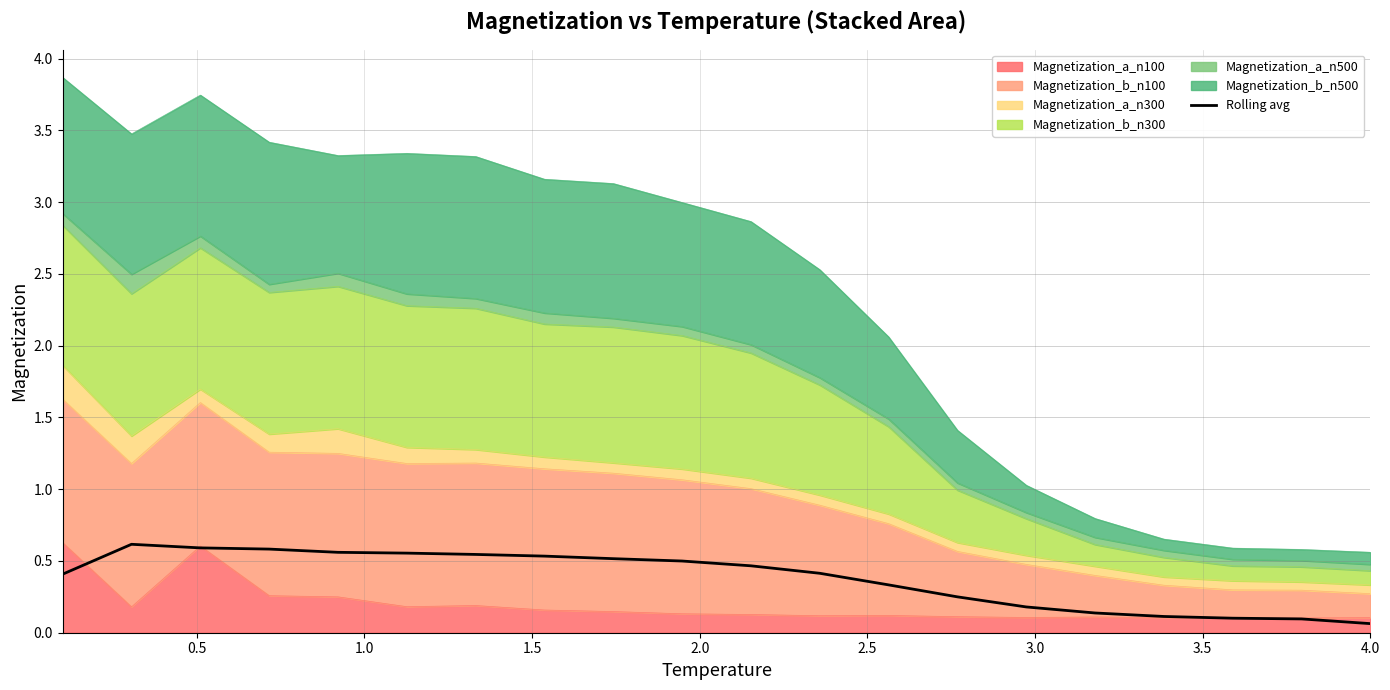

True or false: there are more than 1 points higher than both neighbors.

False